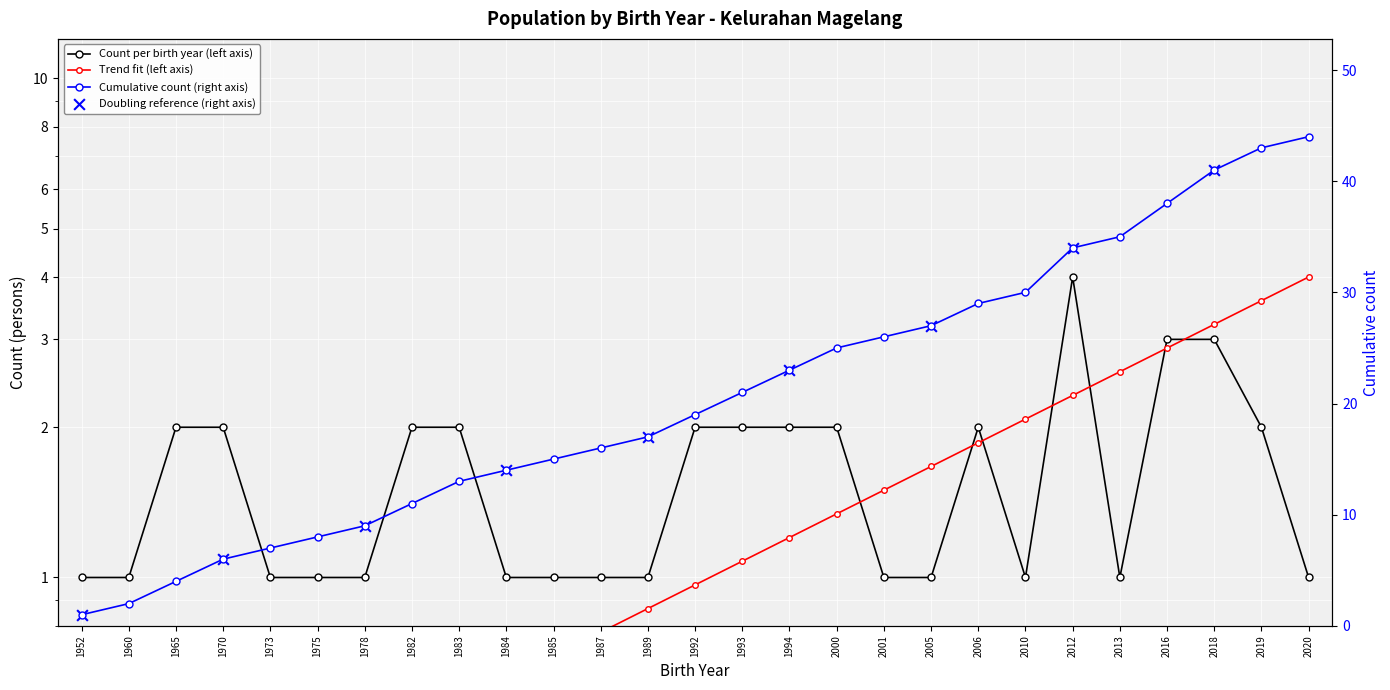

What is the total value across all series at 1952?

2